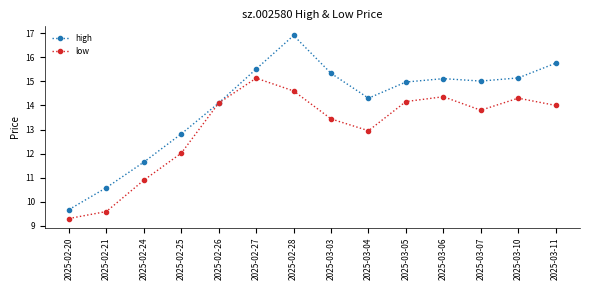

Where is low nearest to the value 12?

2025-02-25